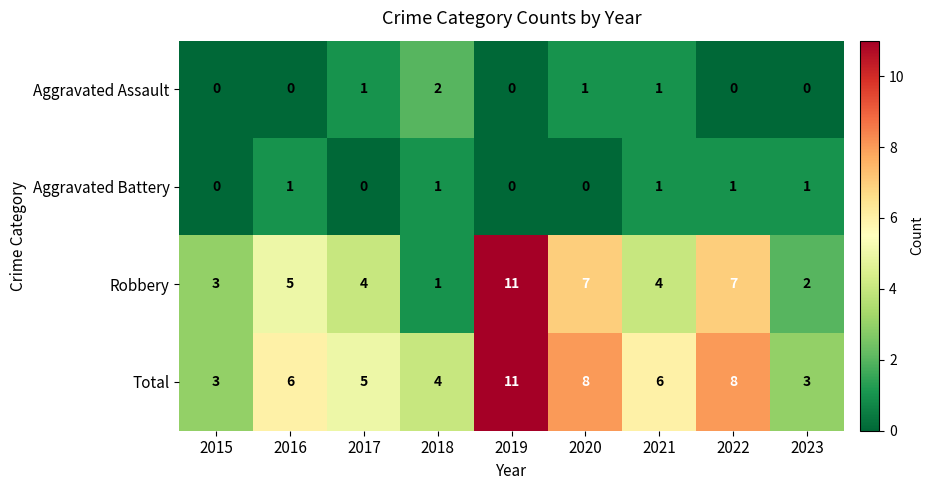

At which category is the sum across all series the highest?

2019